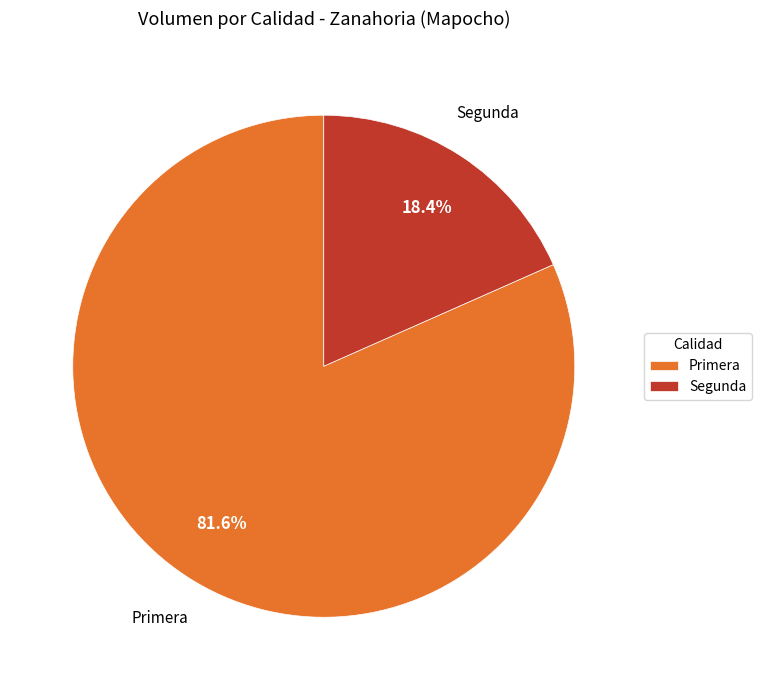

To the nearest percent, what is the combined percentage of Segunda and Primera?

100%